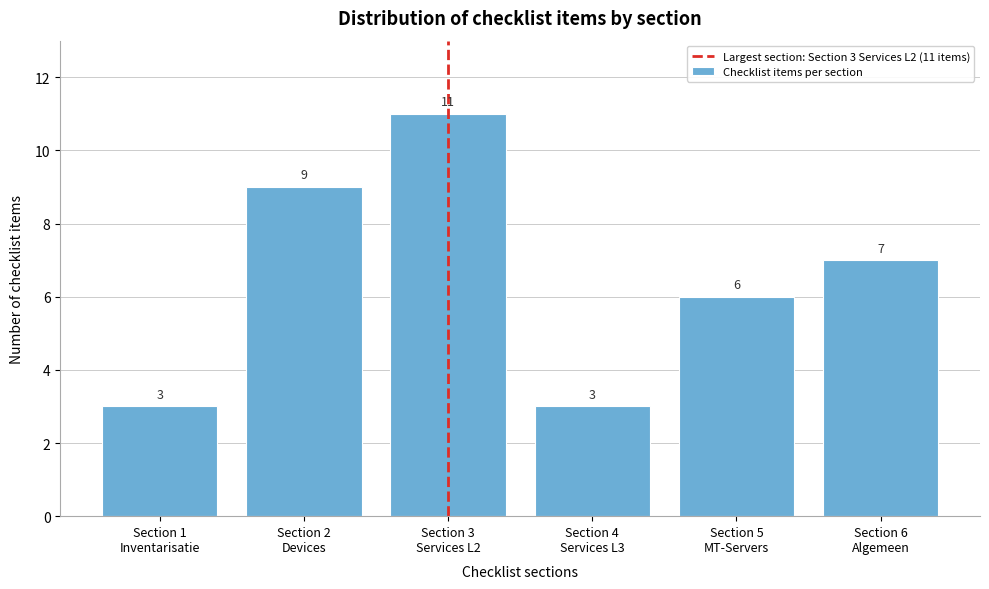

Reading left to right, list all the values displayed in this chart.

3	9	11	3	6	7